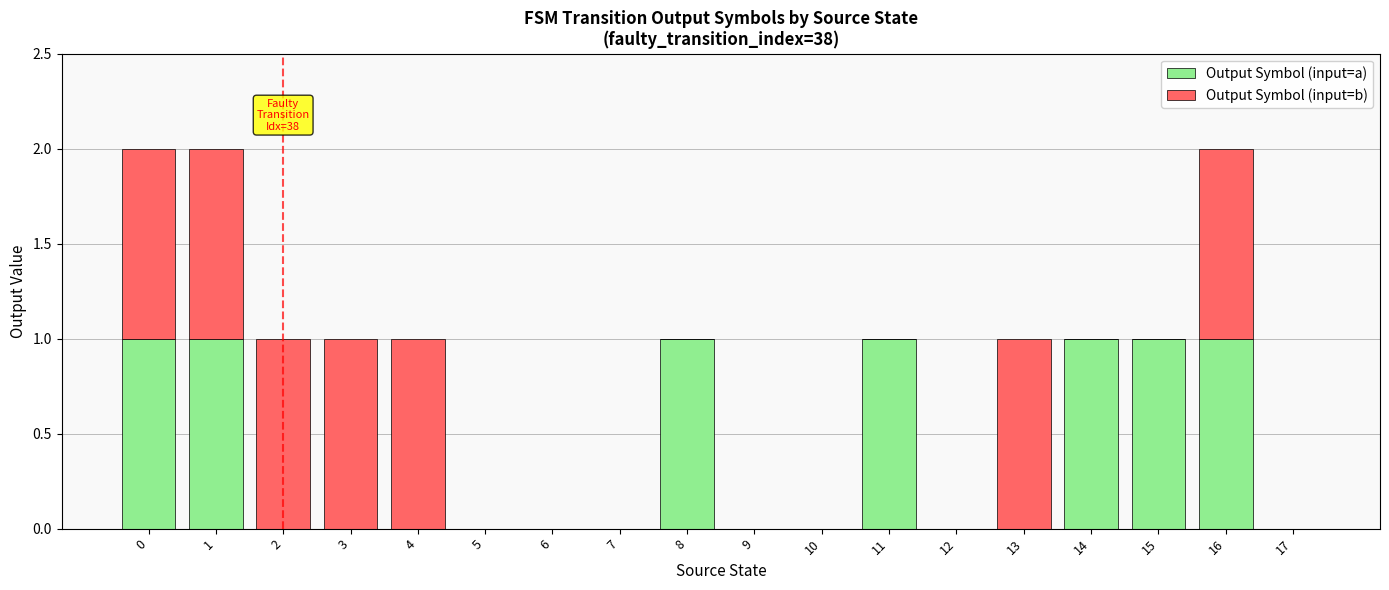

What is the sum of all Output Symbol (input=a) values?

7